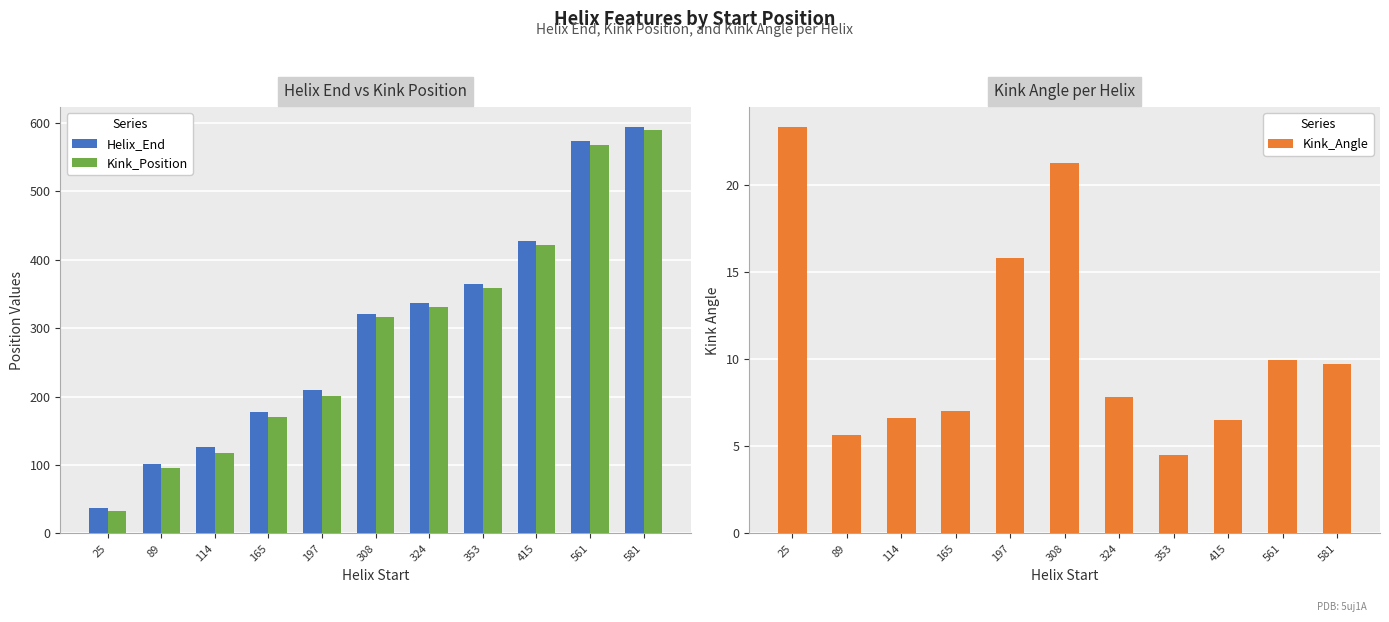

What is the value of the Kink_Position bar at the 9th from the left?

421